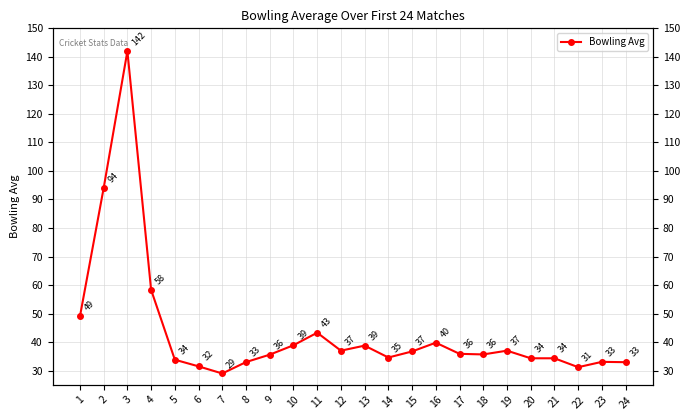

What is the difference between the second highest and minimum values?

65.0